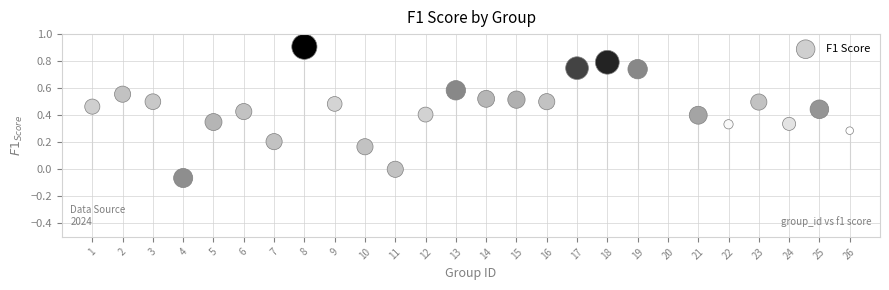

What is the range of X values (max minus min)?

25.0